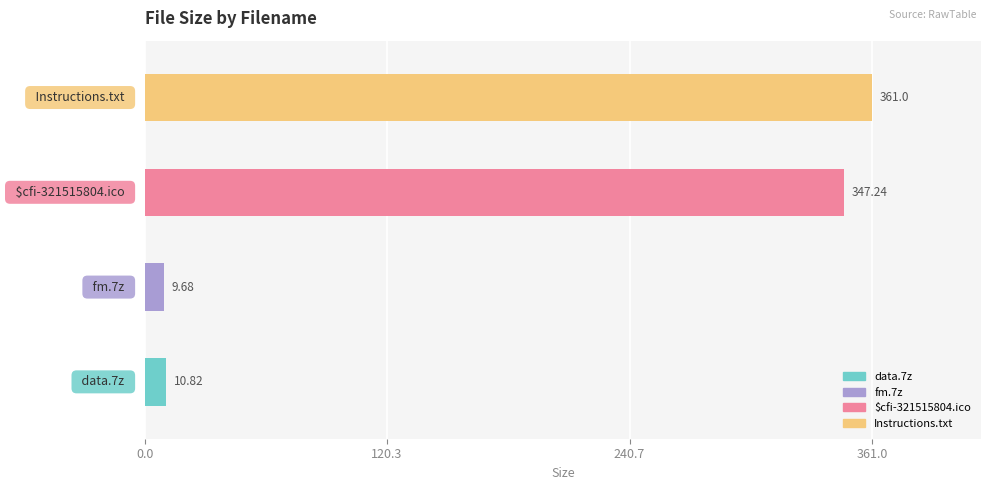

Which has a higher value, Instructions.txt or fm.7z?

Instructions.txt